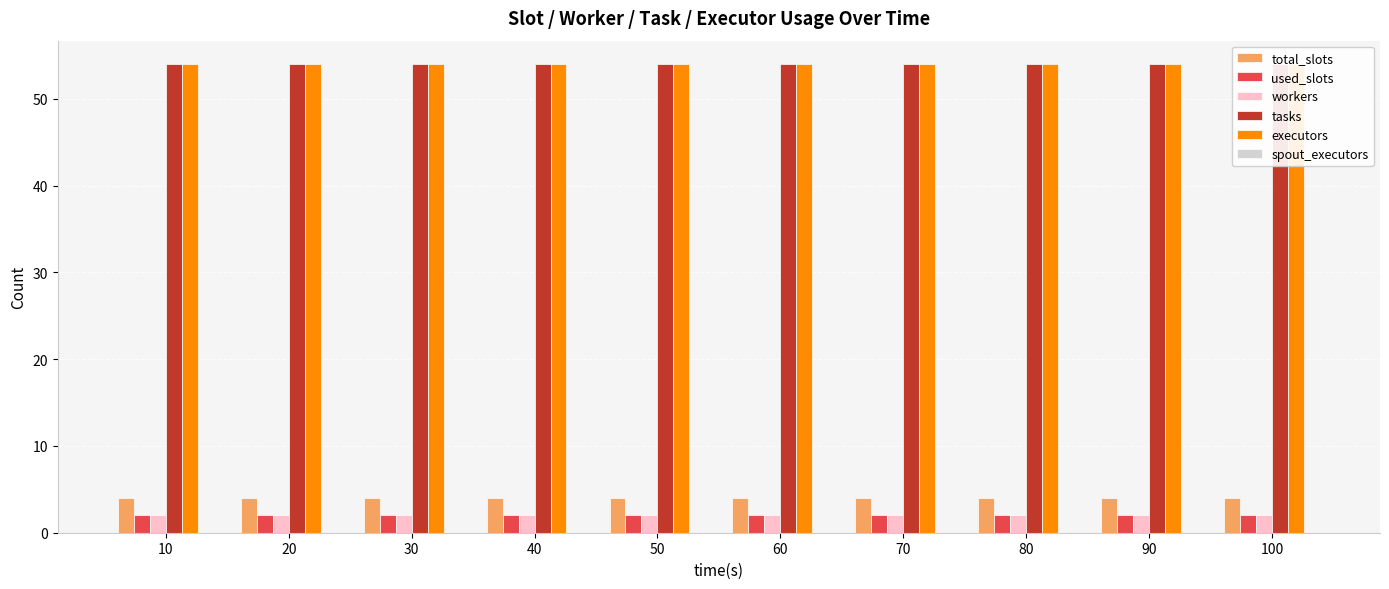

How many bars are there in each group?

6